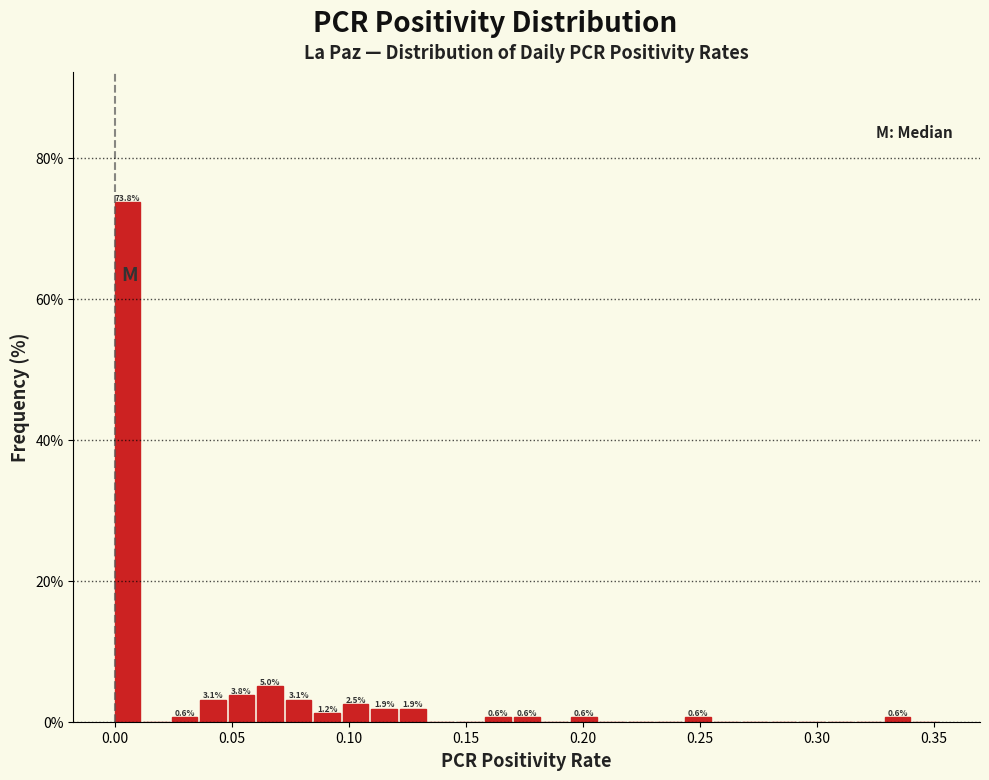

Around what value on the x-axis is the tallest bar? Give the approximate position of its centre, as read against the axis.

0.005